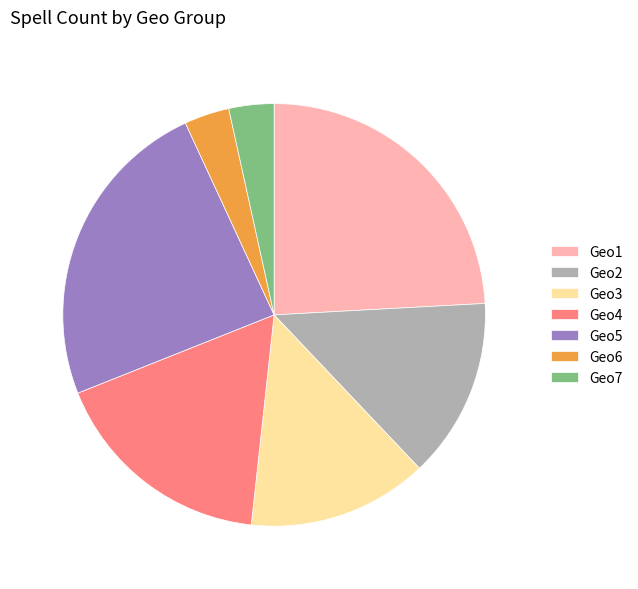

True or false: Geo4 accounts for 10% of the total.

False